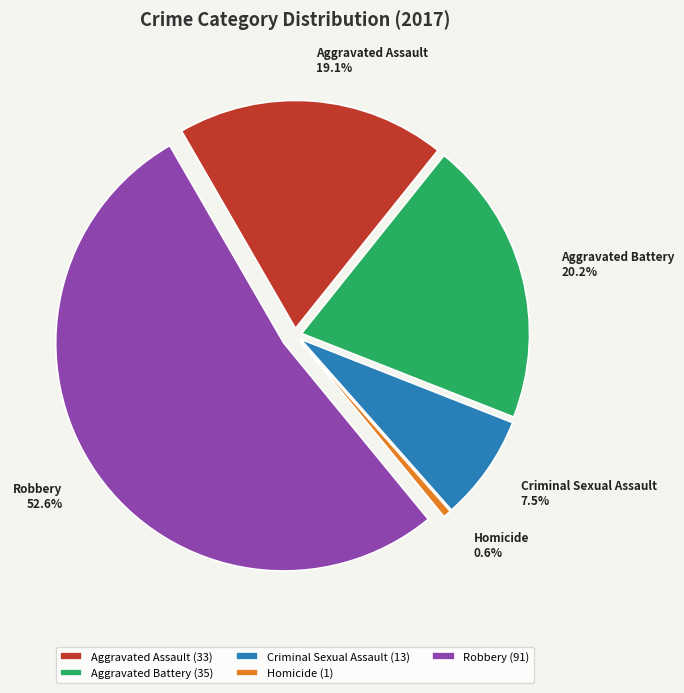

Does Aggravated Battery represent more than half of the total?

No